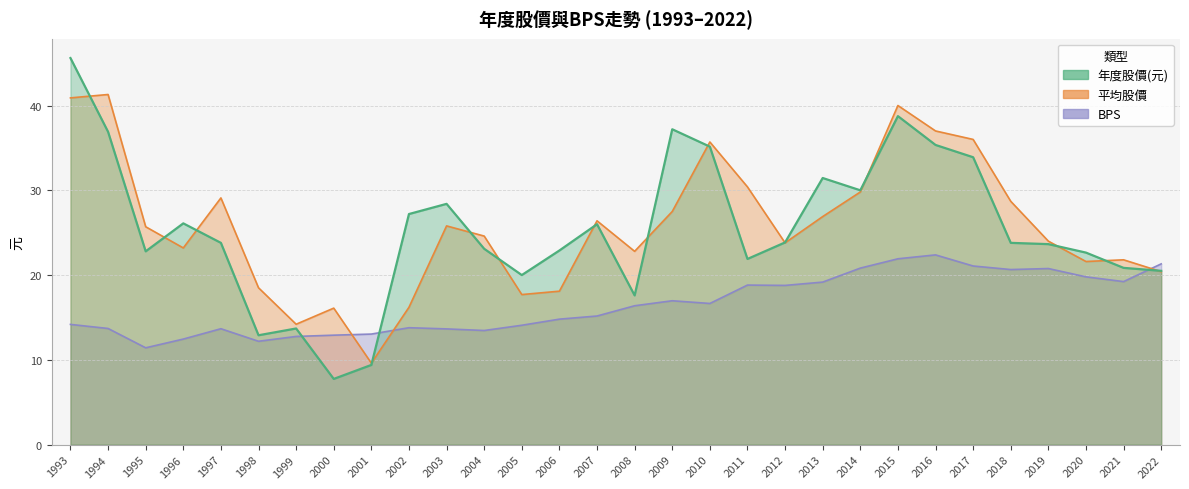

At how many categories does at least one series exceed 35?

7